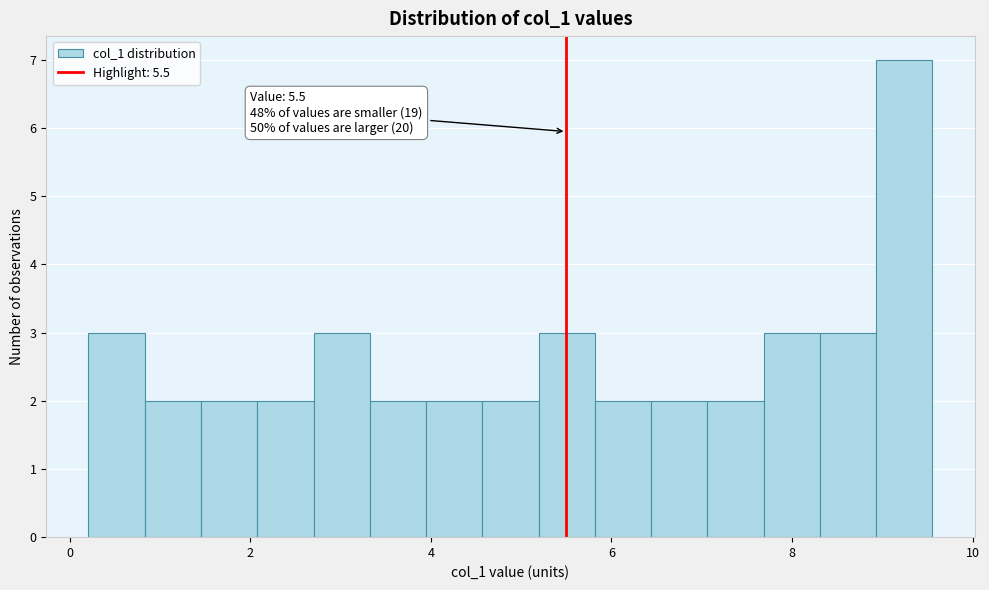

Read against the x-axis, roughly where is the centre of the tallest bar?

9.2